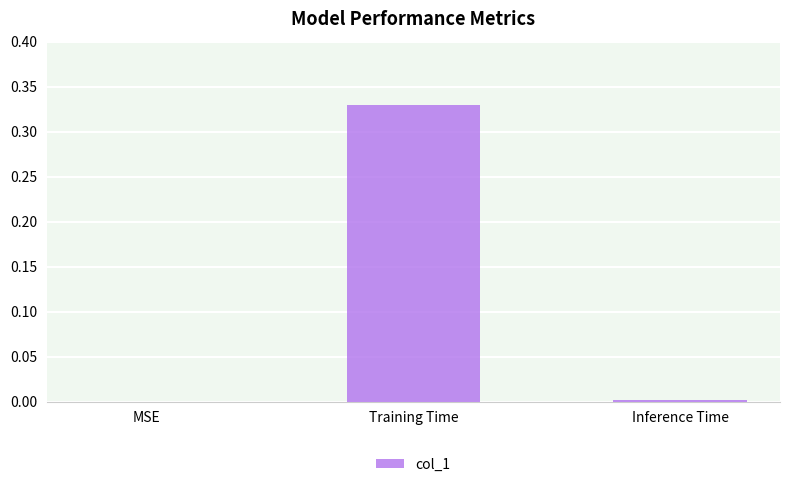

Which label corresponds to the largest value in the chart?

Training Time